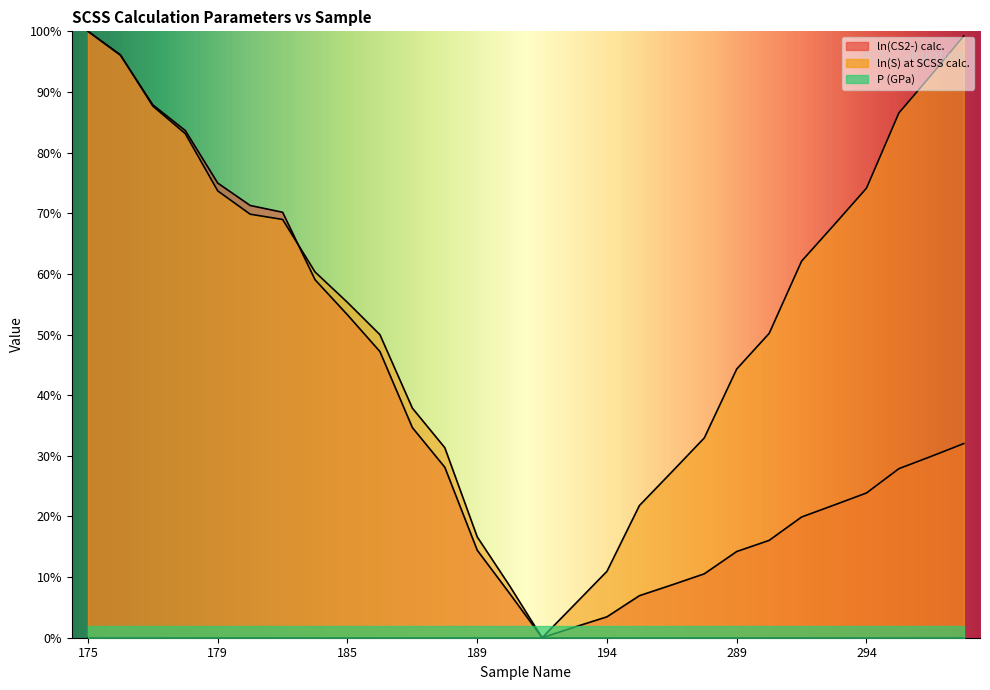

Which has a higher value, 178 or 176?

176